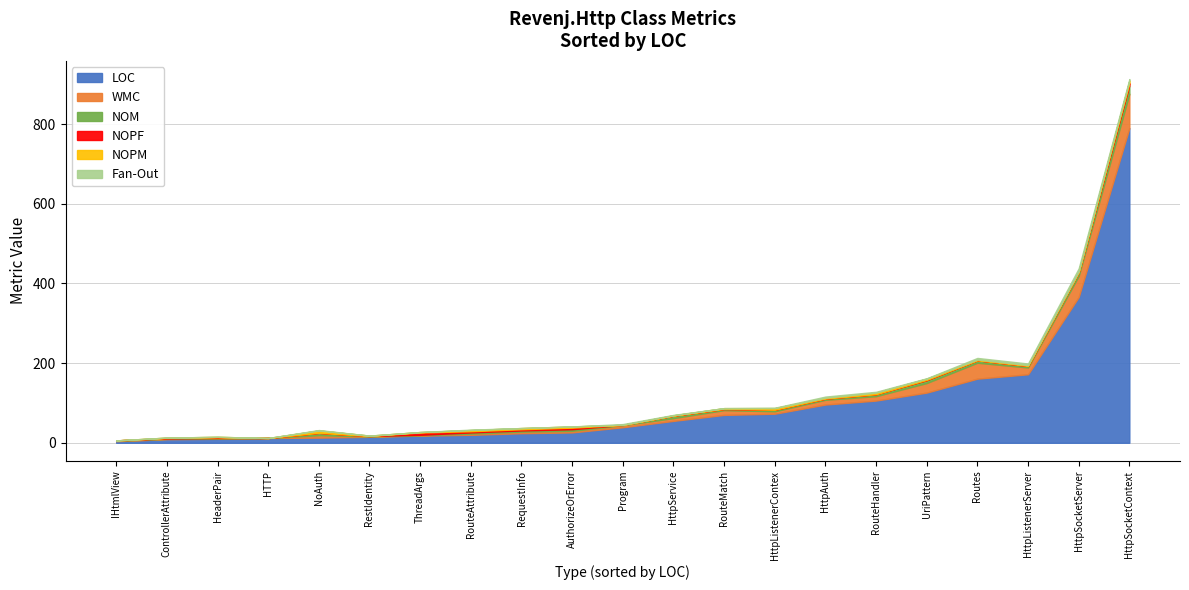

What are all the series names shown in the legend?

LOC, WMC, NOM, NOPF, NOPM, Fan-Out